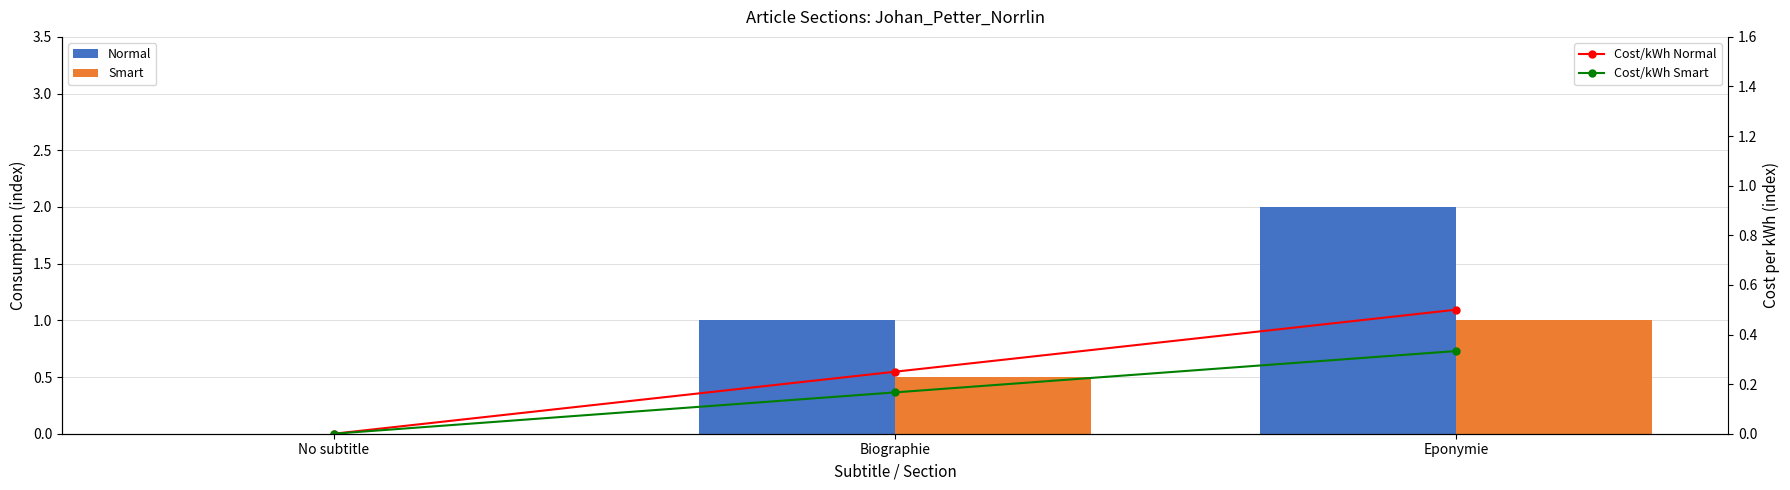

At which category is the sum across all series the highest?

Eponymie